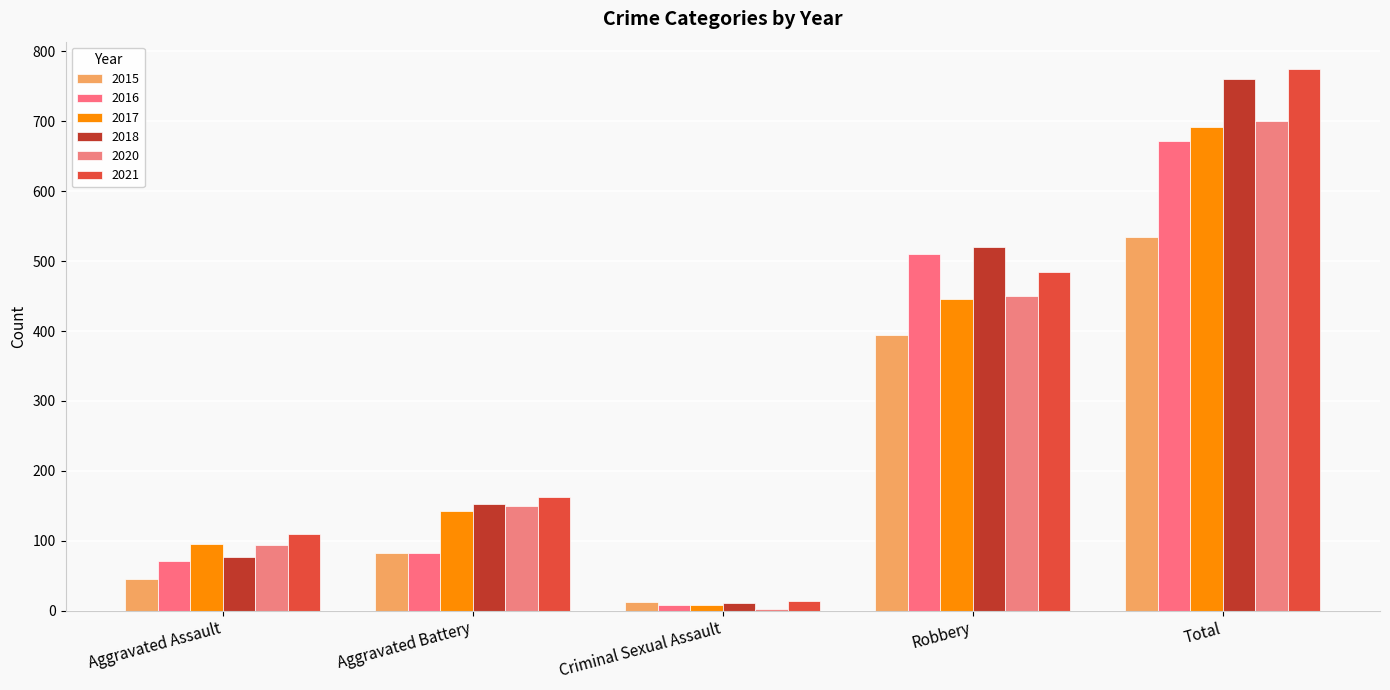

Reading right to left, list all the values displayed in this chart.

2015: 535	395	12	82	46
2016: 672	510	8	82	71
2017: 692	446	8	142	95
2018: 761	520	11	152	77
2020: 700	450	3	150	94
2021: 775	484	14	163	110